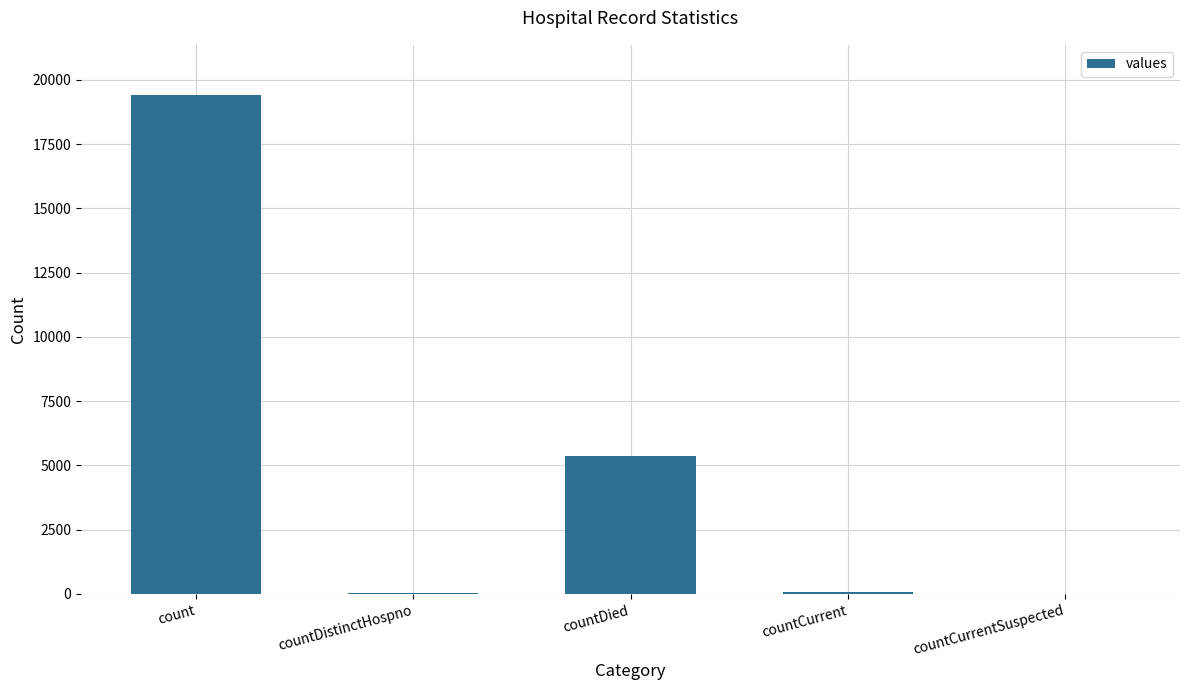

Which label corresponds to the largest value in the chart?

count